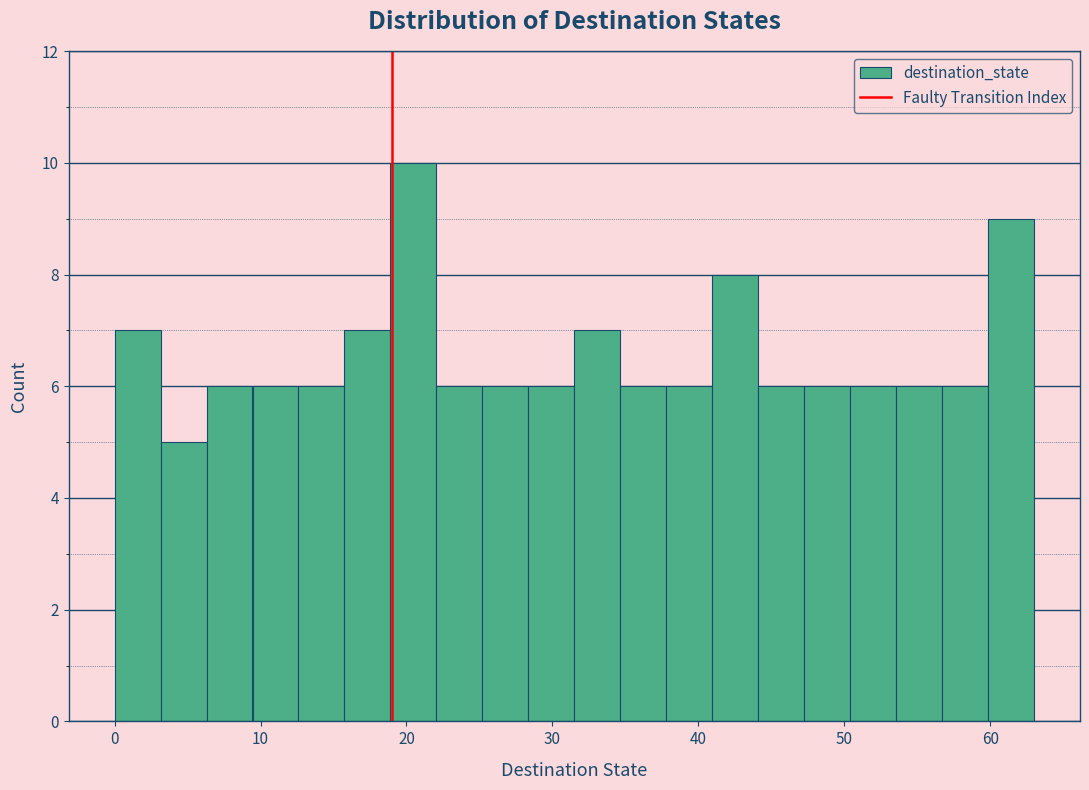

Read against the x-axis, roughly where is the centre of the tallest bar?

20